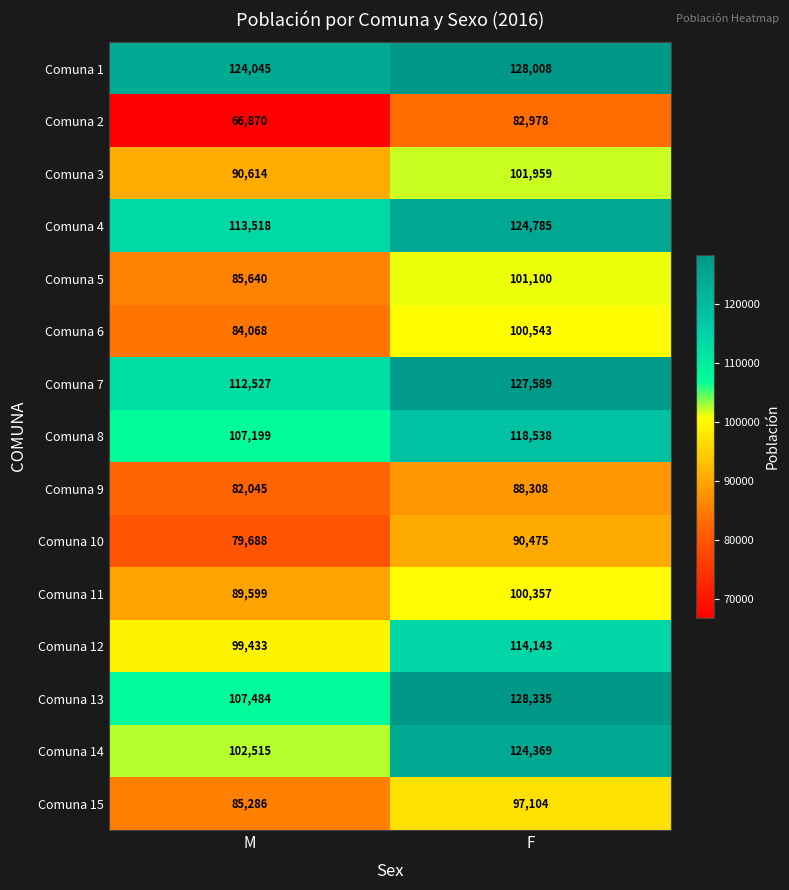

The Comuna 4 series shows 81542 at F. True or false?

False